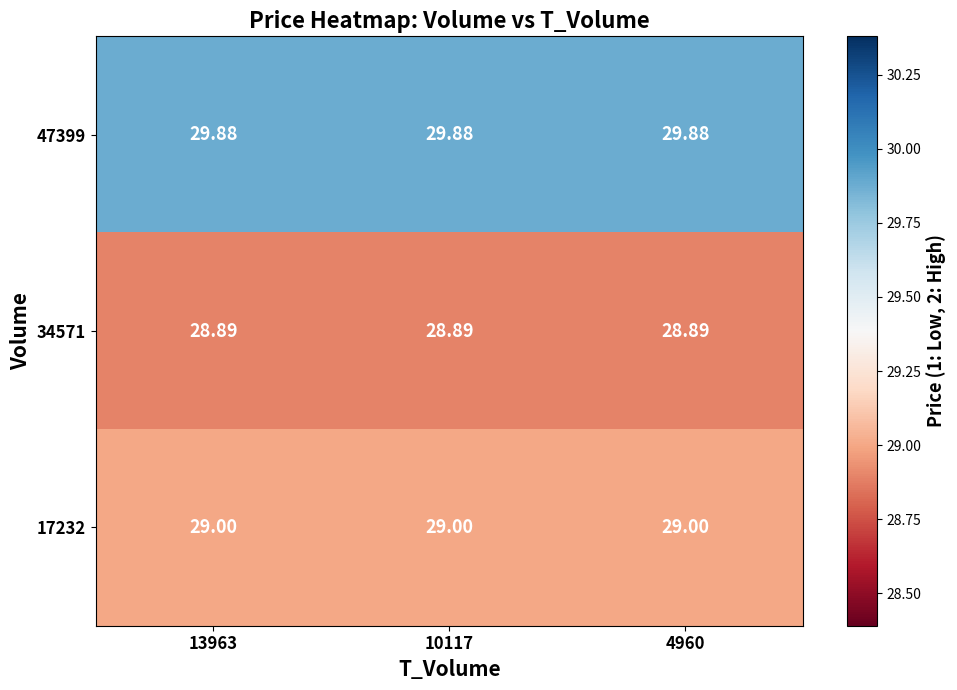

Is the value of 47399 at 4960 greater than the value of 17232 at 10117?

Yes